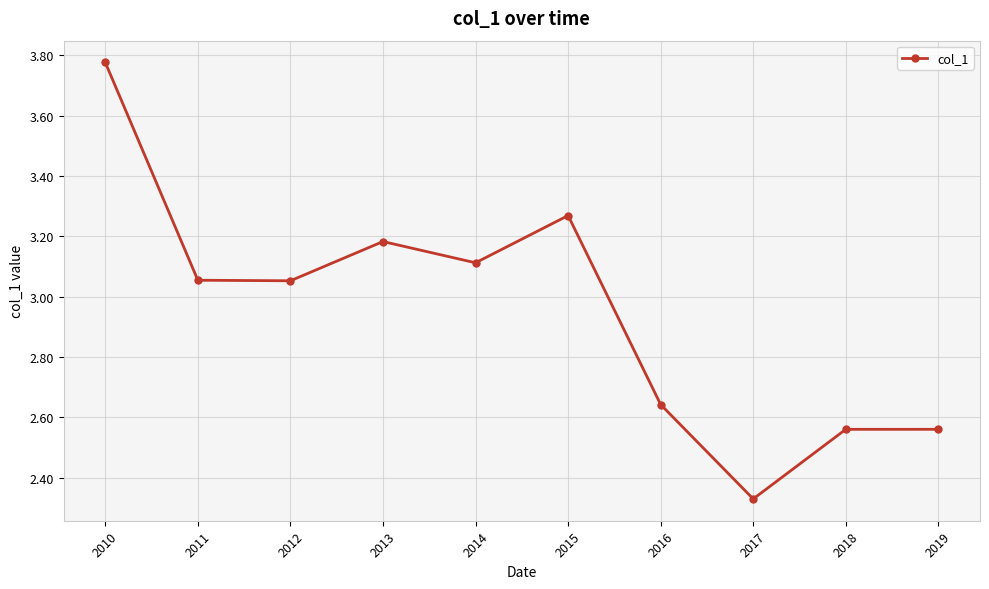

How many interior local valleys (lower than both neighbors) does the data have?

3